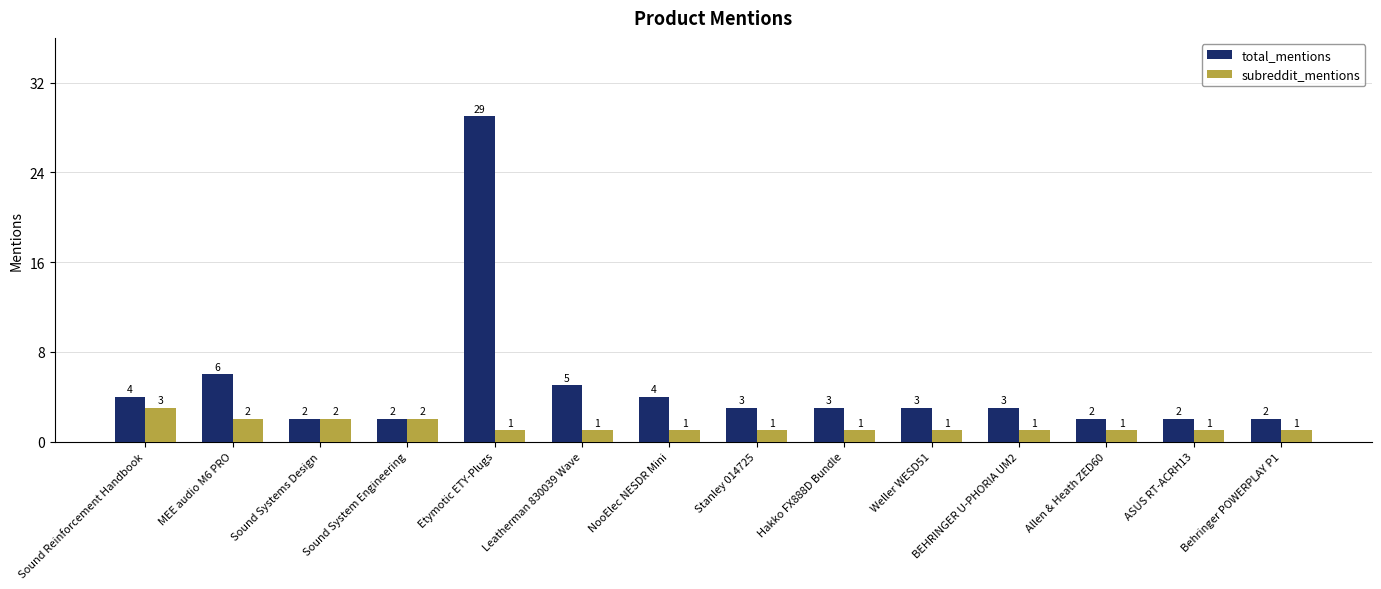

Is it true that total_mentions equals 2 at Sound System Engineering?

True